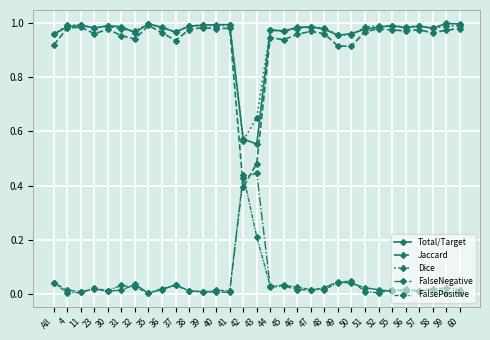

What is the difference between the maximum and minimum values in the FalseNegative series?

0.4